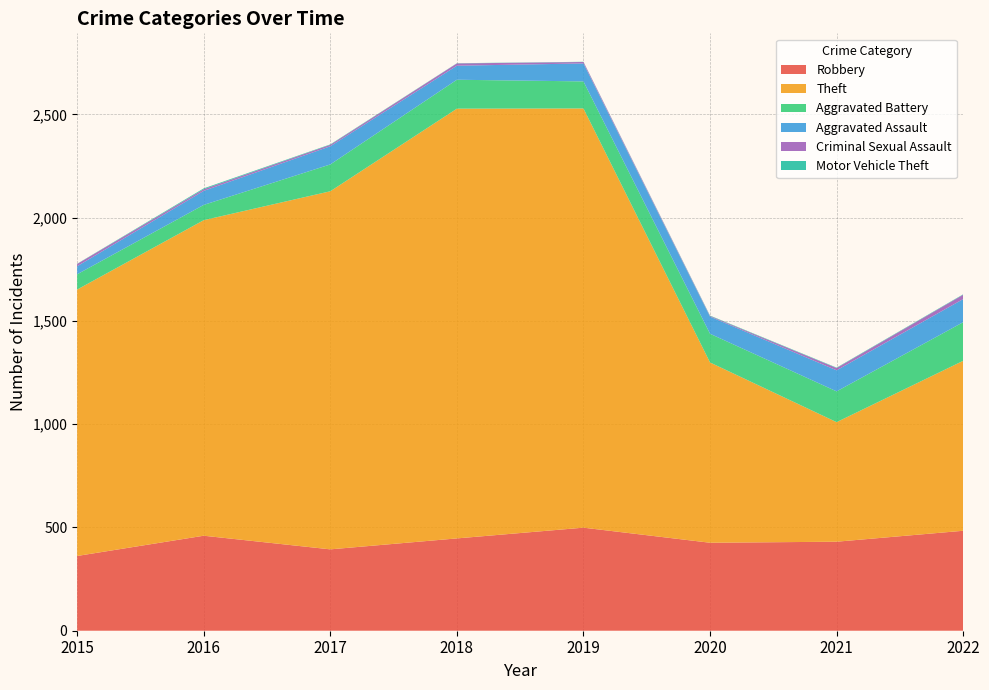

Reading left to right, extract all data points from this chart.

Robbery: 362	460	394	447	499	426	431	484
Theft: 1290	1528	1734	2081	2030	873	579	823
Aggravated Battery: 74	74	130	140	131	139	149	187
Aggravated Assault: 39	68	88	68	87	83	102	112
Criminal Sexual Assault: 11	8	7	11	7	3	11	21
Motor Vehicle Theft: 1	4	2	1	1	2	2	2